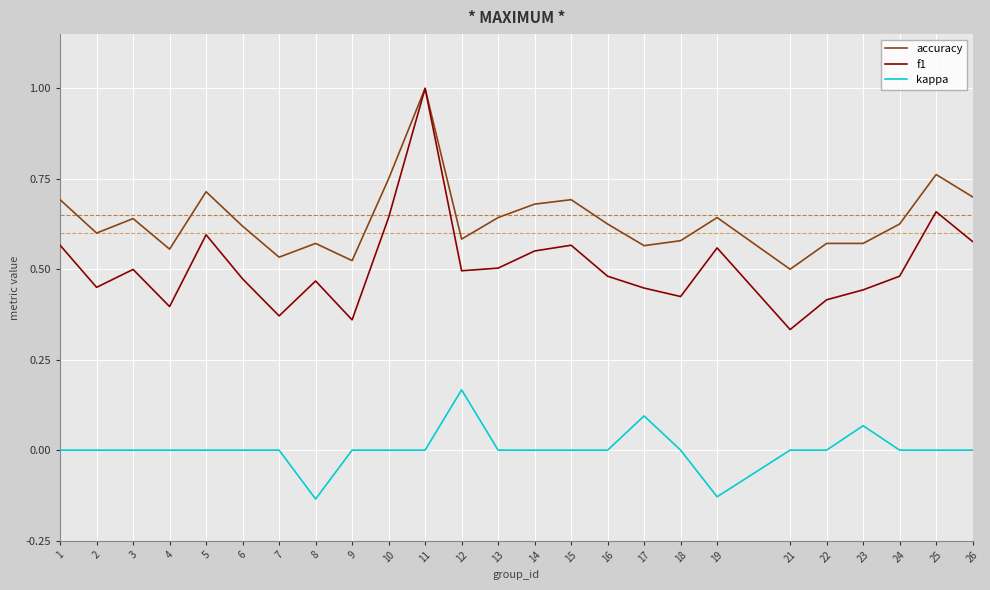

Rank the series at 15 from lowest to highest value.

kappa, f1, accuracy